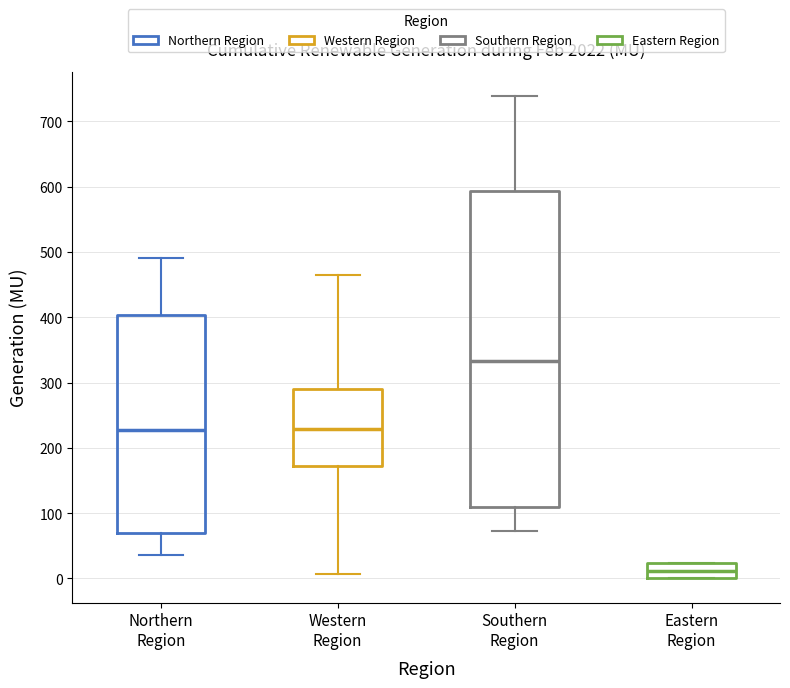

Comparing the boxes themselves (not the whiskers), which one is the tallest?

Southern Region